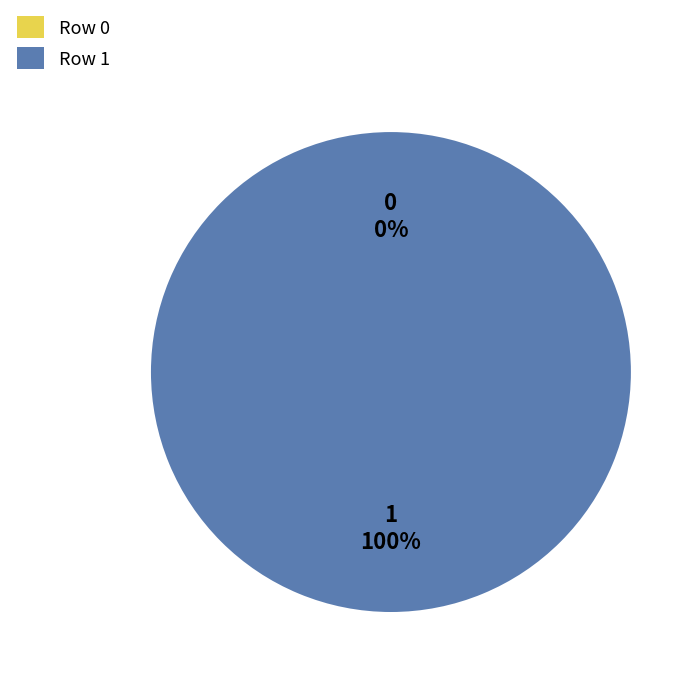

What is the smallest slice in the pie chart?

Row 0